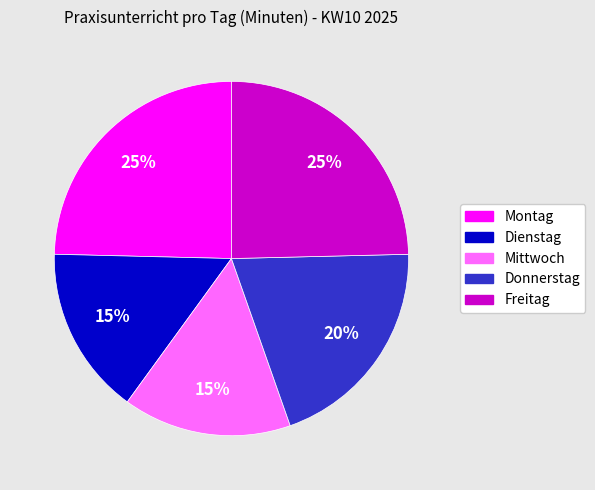

Is Montag the majority of the pie?

No